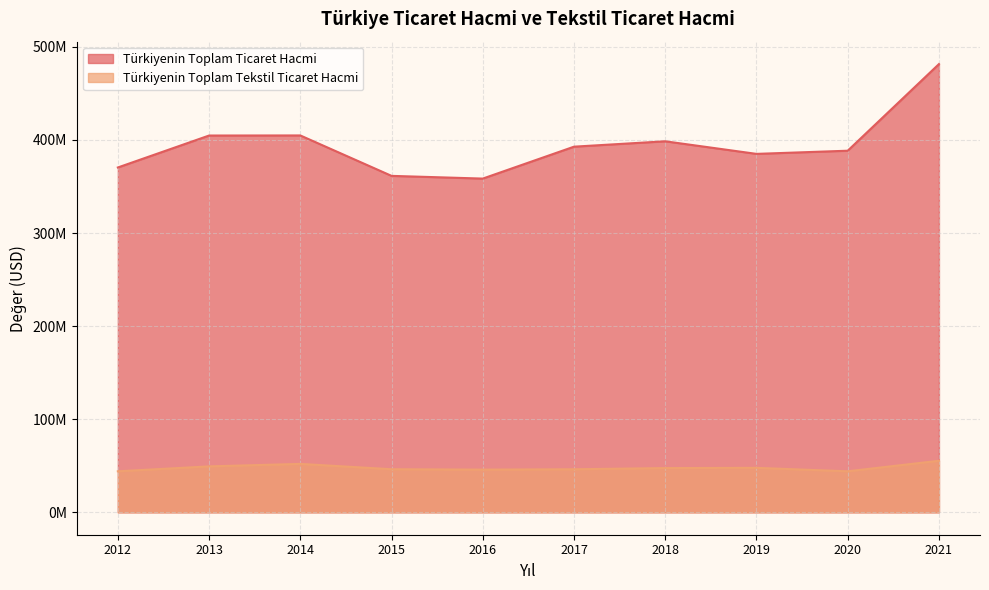

How many series are shown in this chart?

2